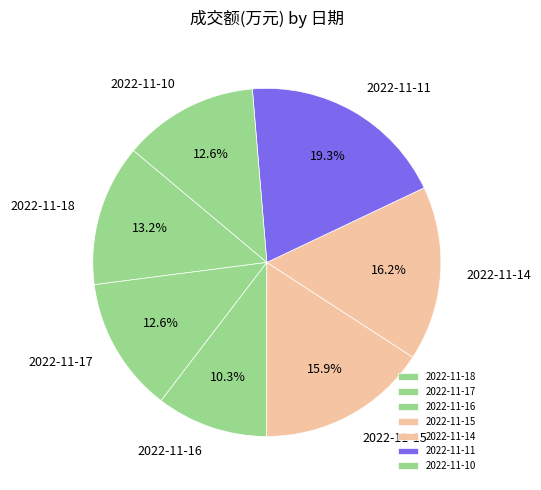

What is the smallest slice in the pie chart?

2022-11-16